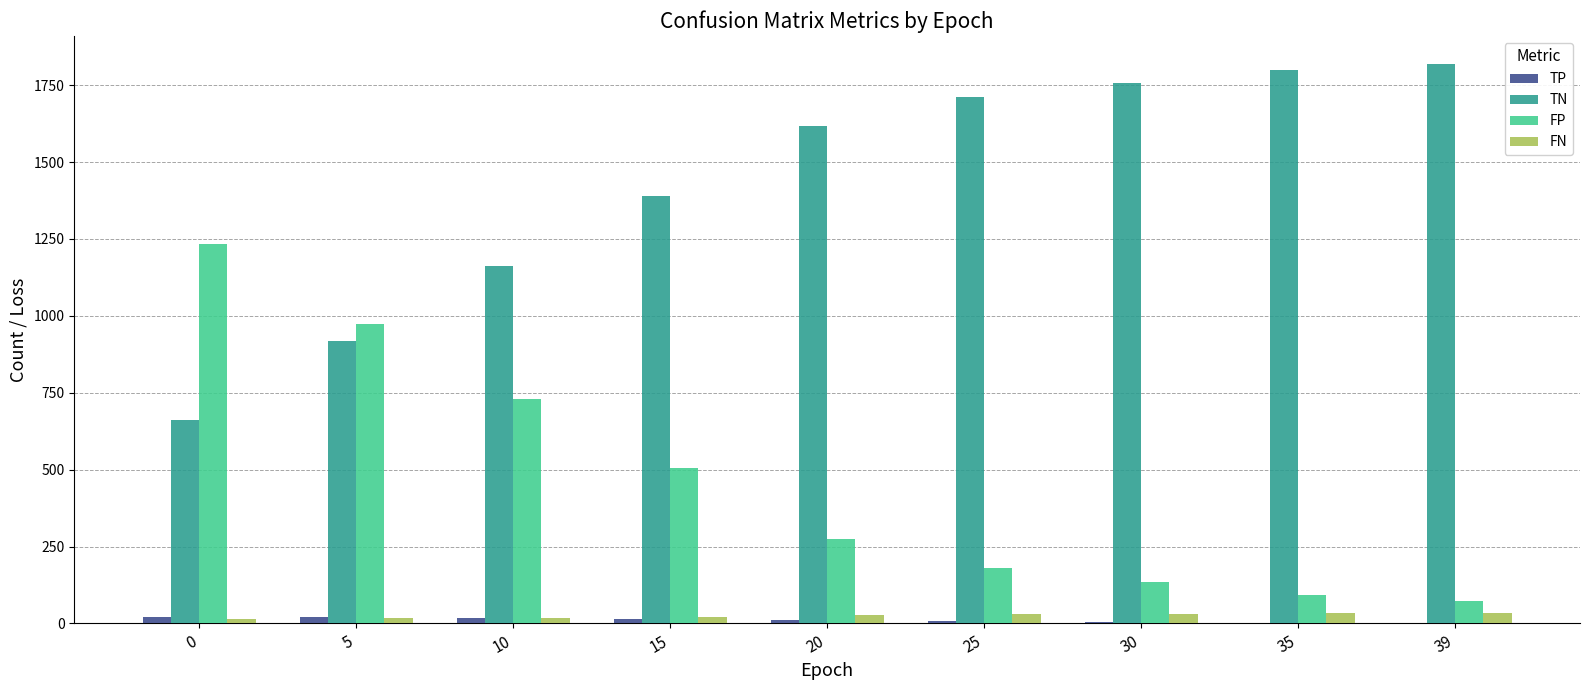

What is the sum of all FN values?

227